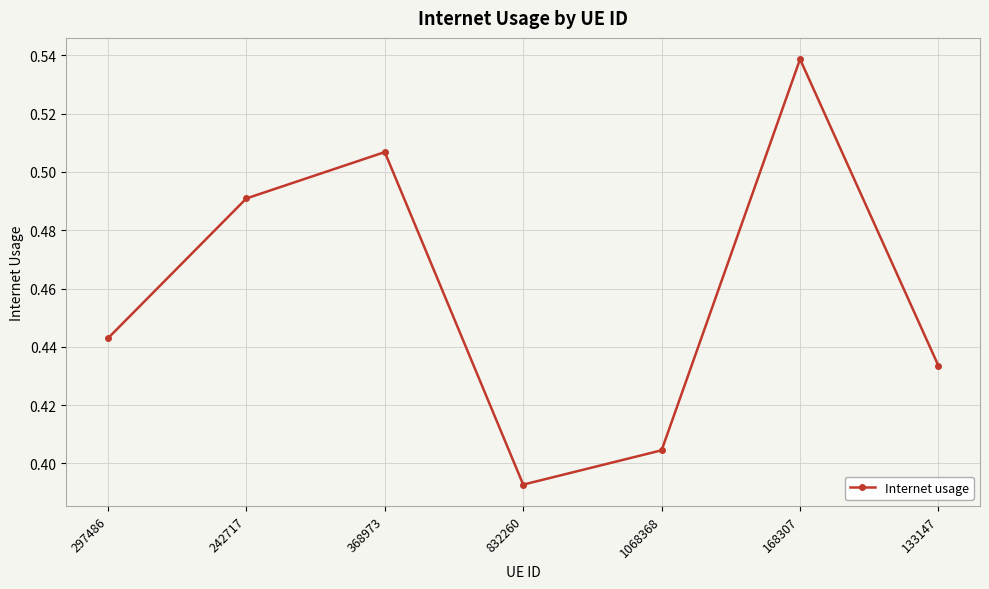

Rank the categories by value from lowest to highest.

832260, 1068368, 133147, 297486, 242717, 368973, 168307